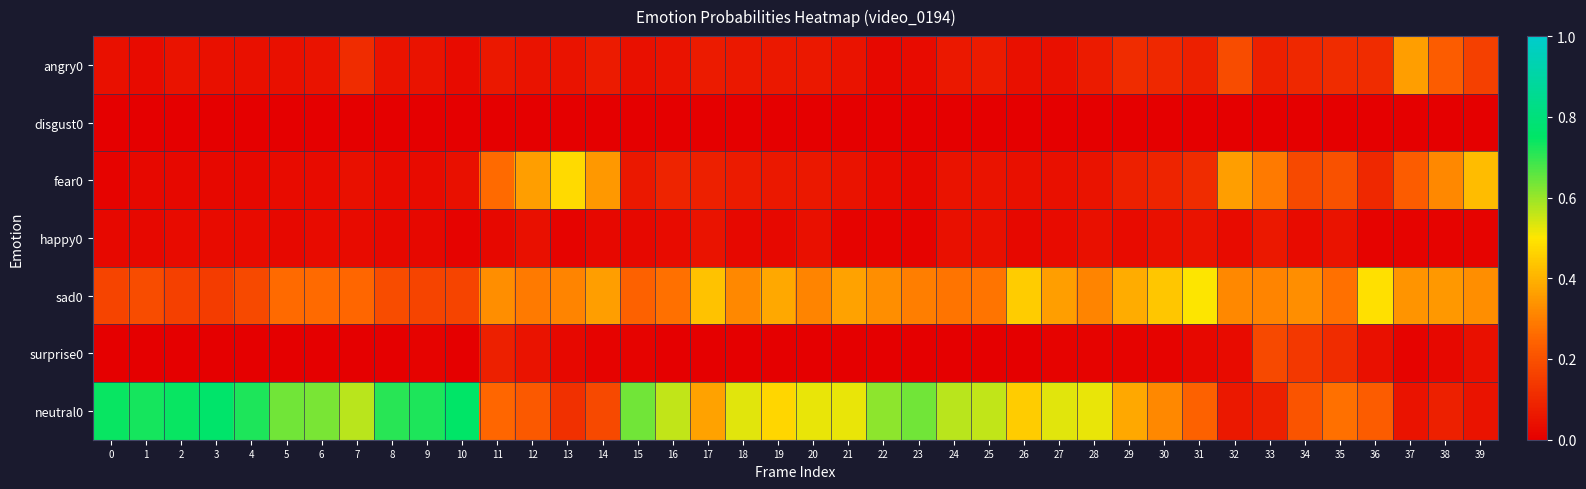

At 38, list the series in order from largest to smallest.

sad0, fear0, angry0, neutral0, surprise0, happy0, disgust0